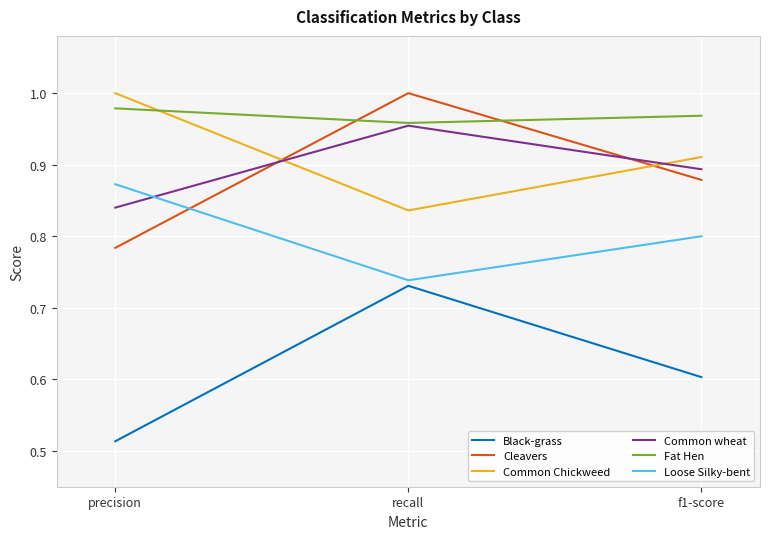

At f1-score, list the series in order from largest to smallest.

Fat Hen, Common Chickweed, Common wheat, Cleavers, Loose Silky-bent, Black-grass